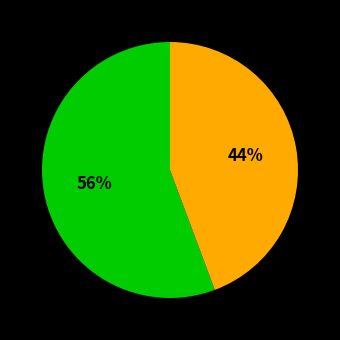

To the nearest percent, what is the average slice percentage?

50%